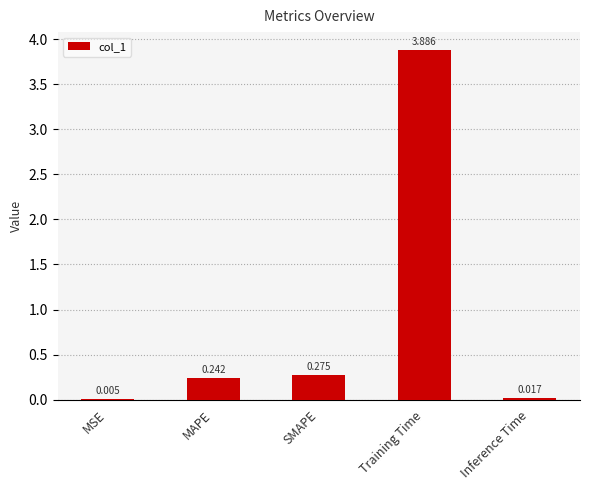

At which label is the value closest to 1?

SMAPE